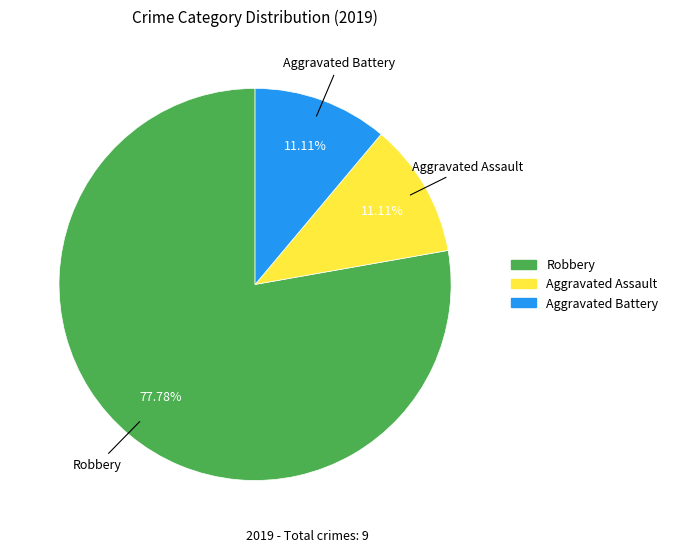

Approximately how many times larger is the value at Aggravated Battery compared to Aggravated Assault?

1.0